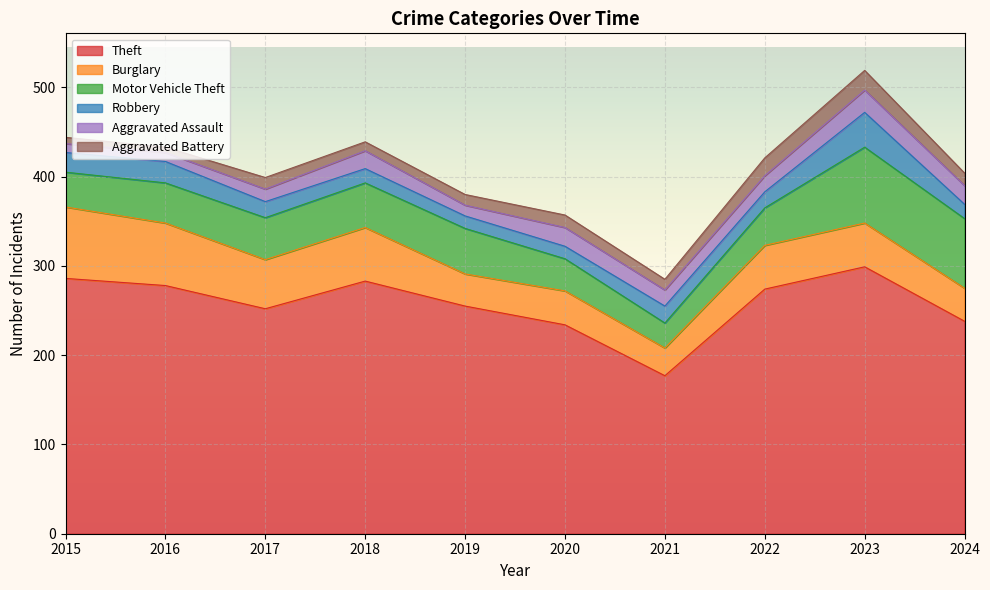

Reading left to right, list all the values displayed in this chart.

Theft: 286	278	252	283	255	234	177	274	299	238
Burglary: 80	70	55	60	36	38	31	49	49	37
Motor Vehicle Theft: 39	45	47	50	51	36	28	42	85	78
Robbery: 22	24	18	16	14	14	19	18	39	16
Aggravated Assault: 10	10	14	20	12	21	18	18	25	21
Aggravated Battery: 7	6	13	10	12	14	12	20	22	14